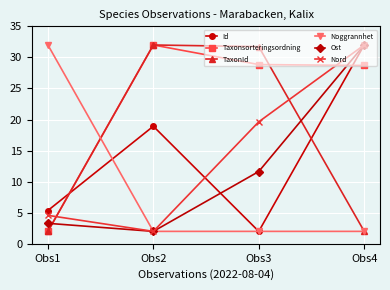

Which series ends up on top after the final intersection of Taxonsorteringsordning and Nord?

Nord